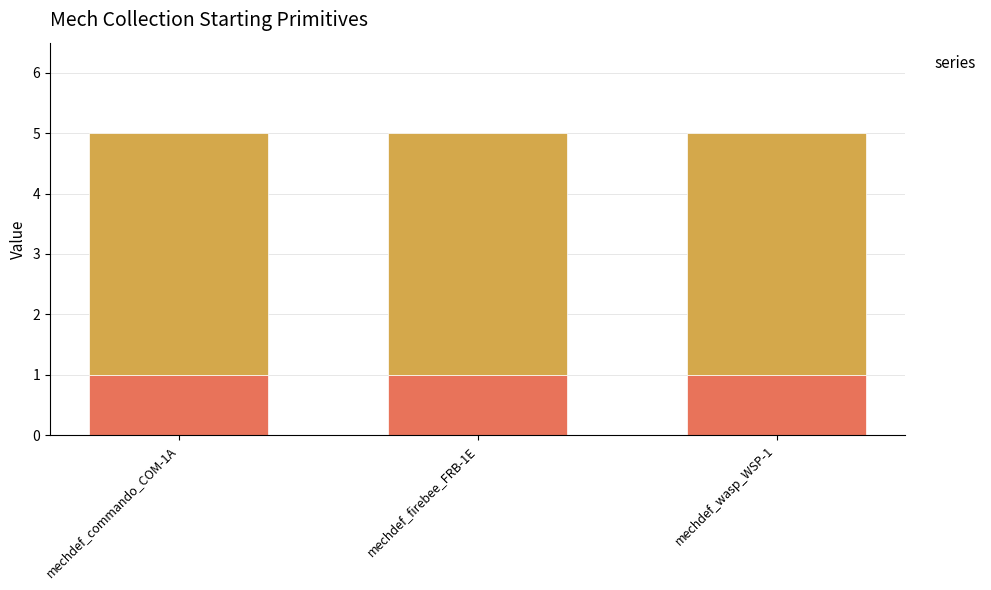

What is the label of the 1st bar from the right?

mechdef_wasp_WSP-1